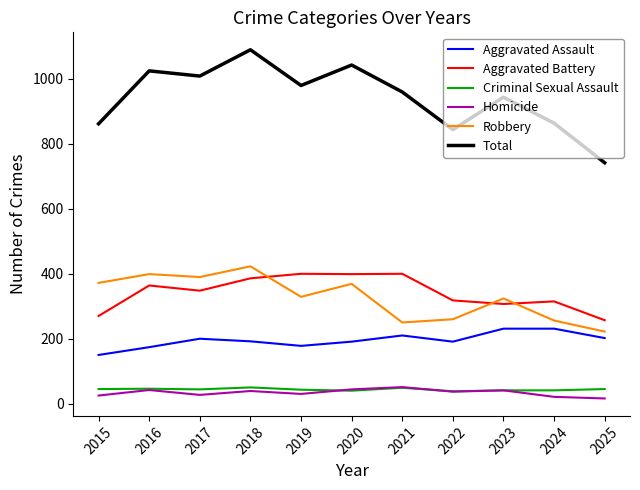

Between 2017 and 2018, which series saw the biggest shift?

Total